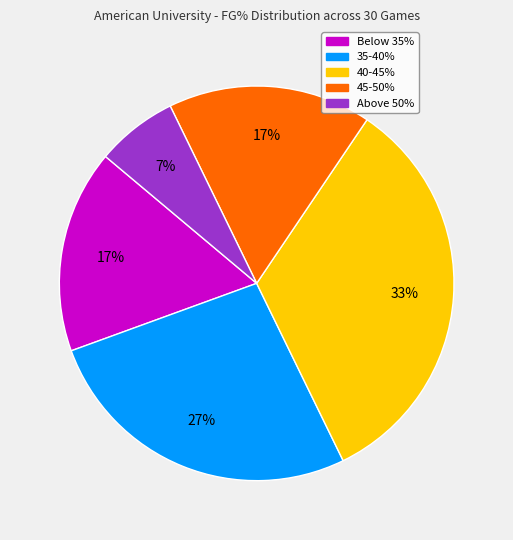

To the nearest percent, what is the average slice percentage?

20%